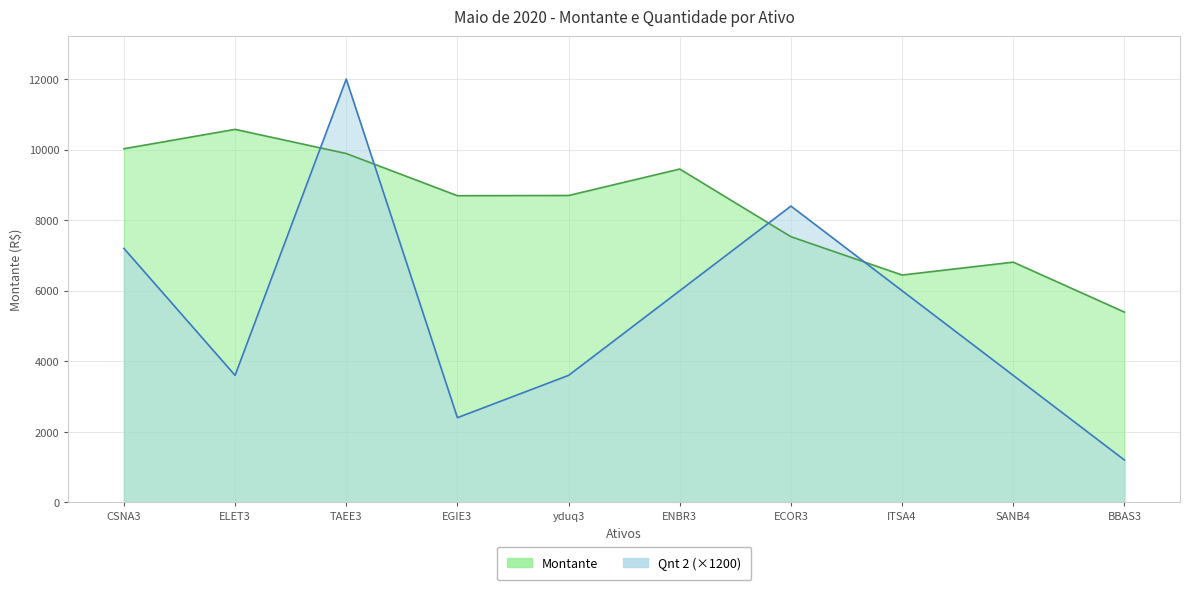

Where is the first local minimum for Montante?

EGIE3